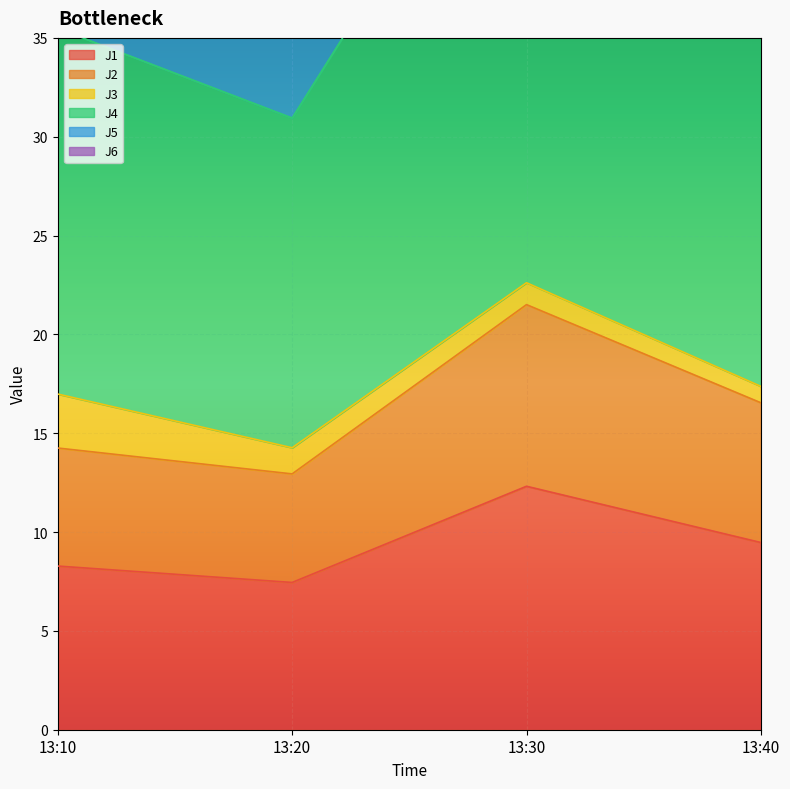

Is it true that J1 equals 8.3 at 13:10?

True